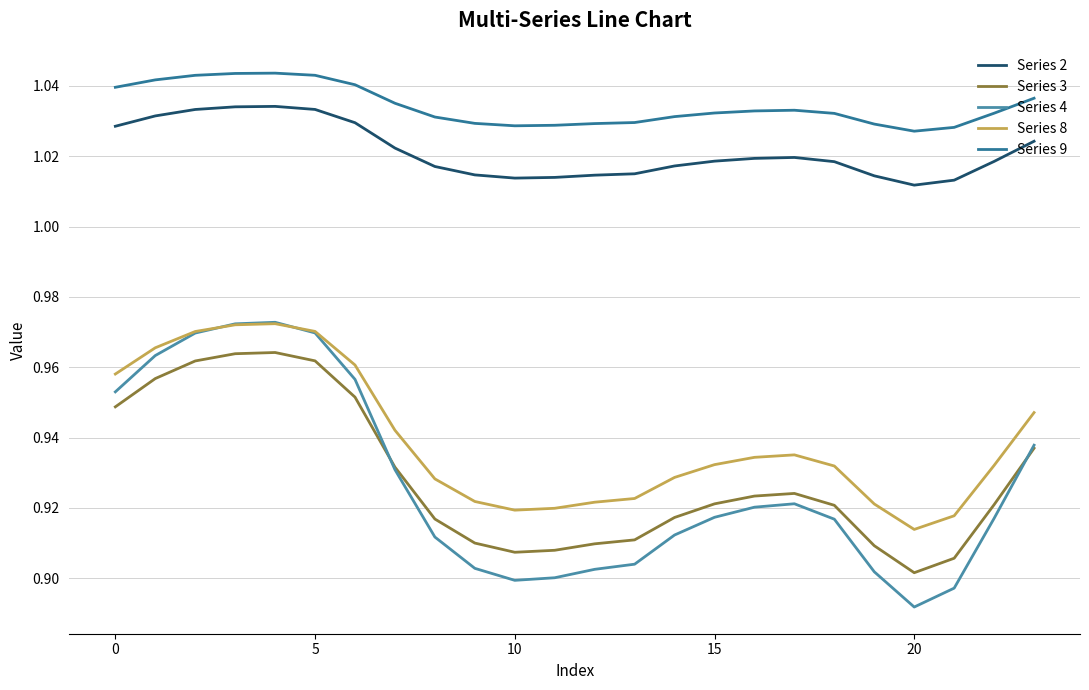

In Series 4, how many points are higher than both neighbors (excluding endpoints)?

2